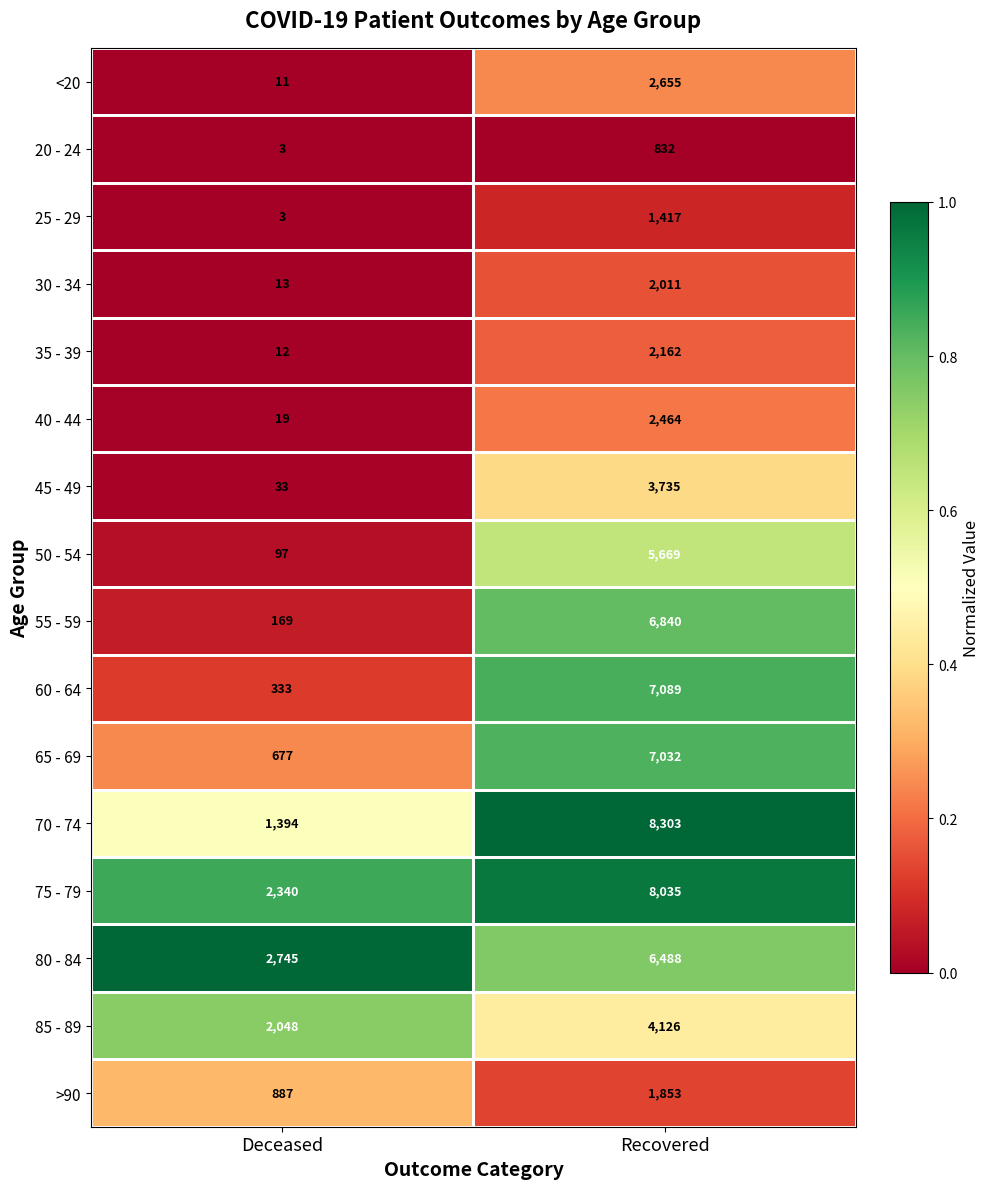

At which category is the sum across all series the highest?

Recovered